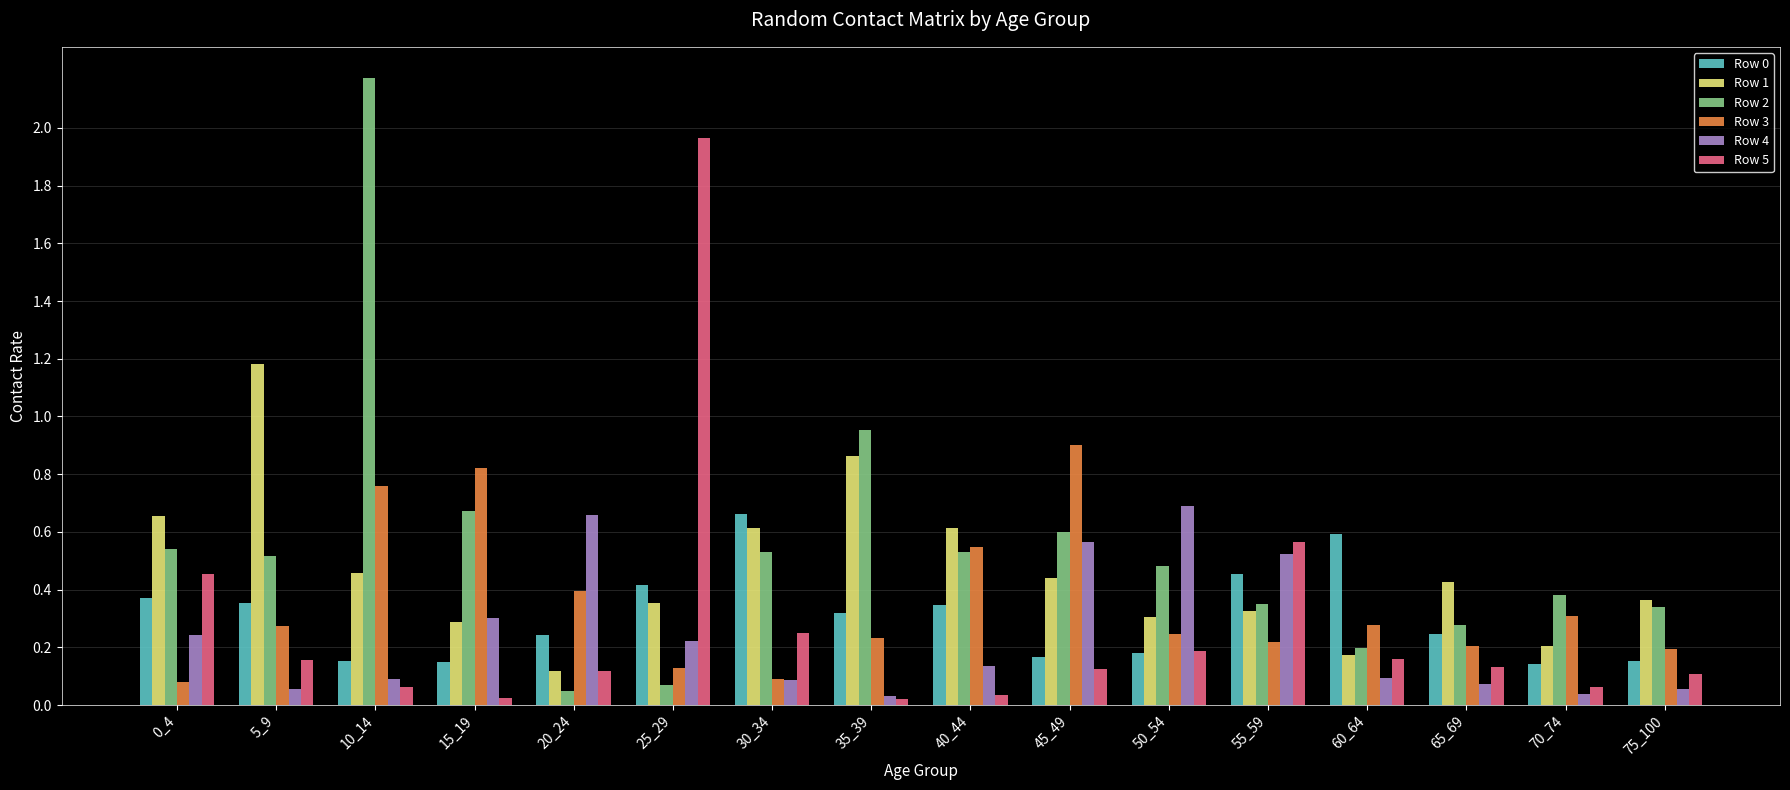

Which series changed the most between 45_49 and 50_54?

Row 3